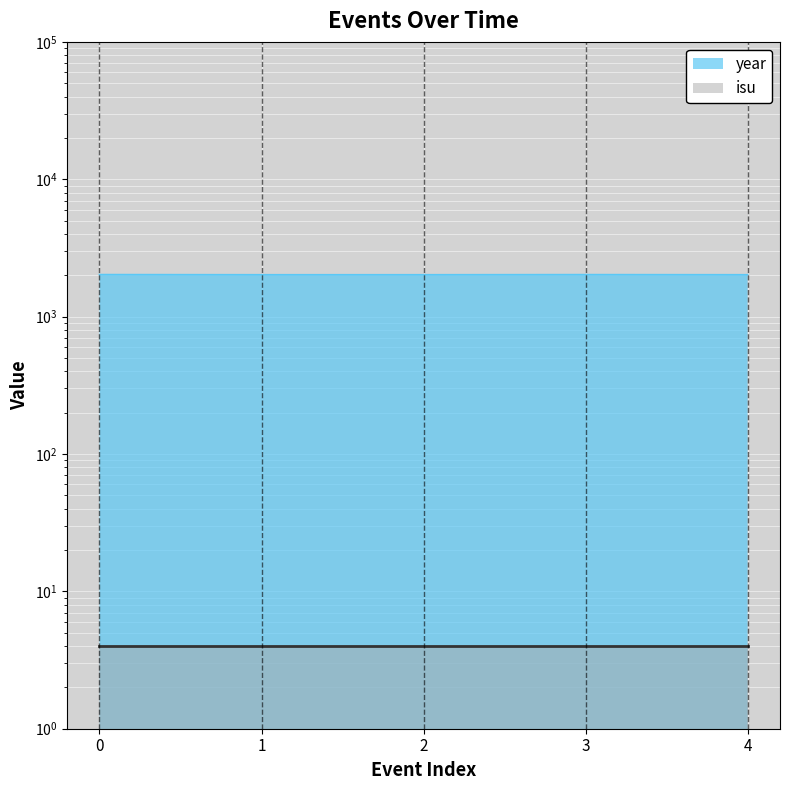

Approximately how many times larger is the value at 1 compared to 4?

1.0